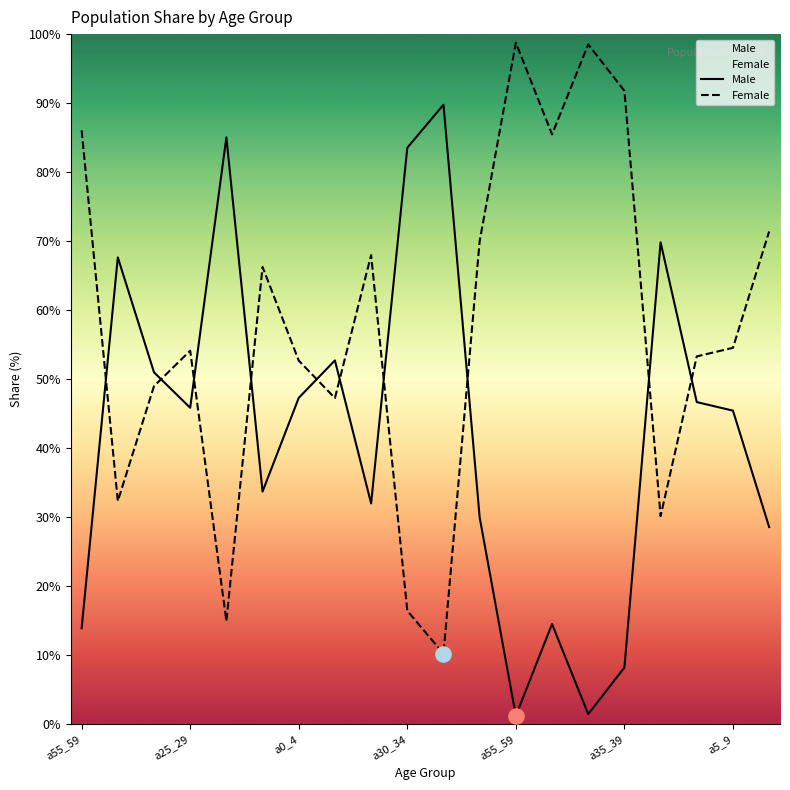

At how many categories does at least one series exceed 35?

20